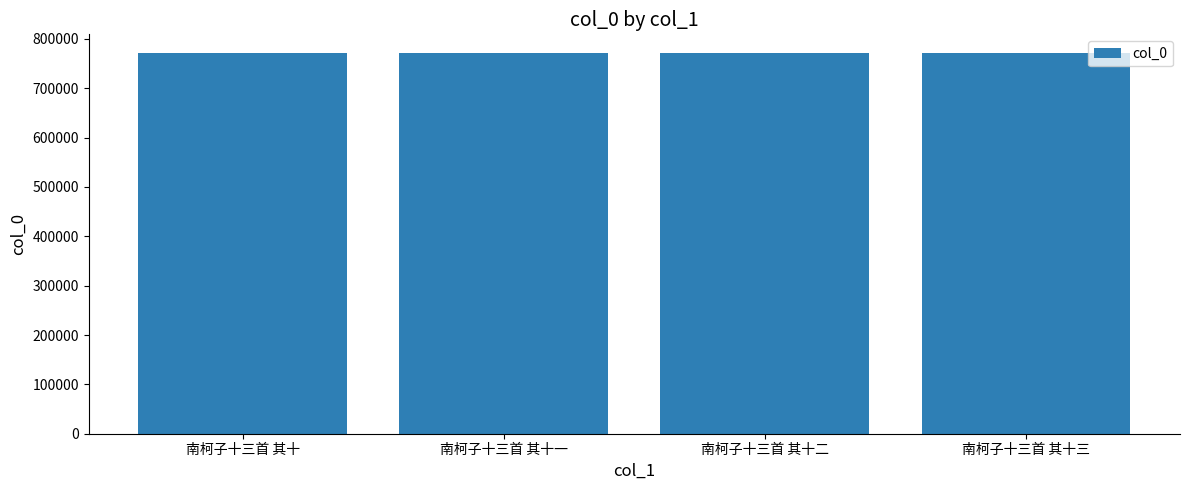

How many categories are shown in the chart?

4